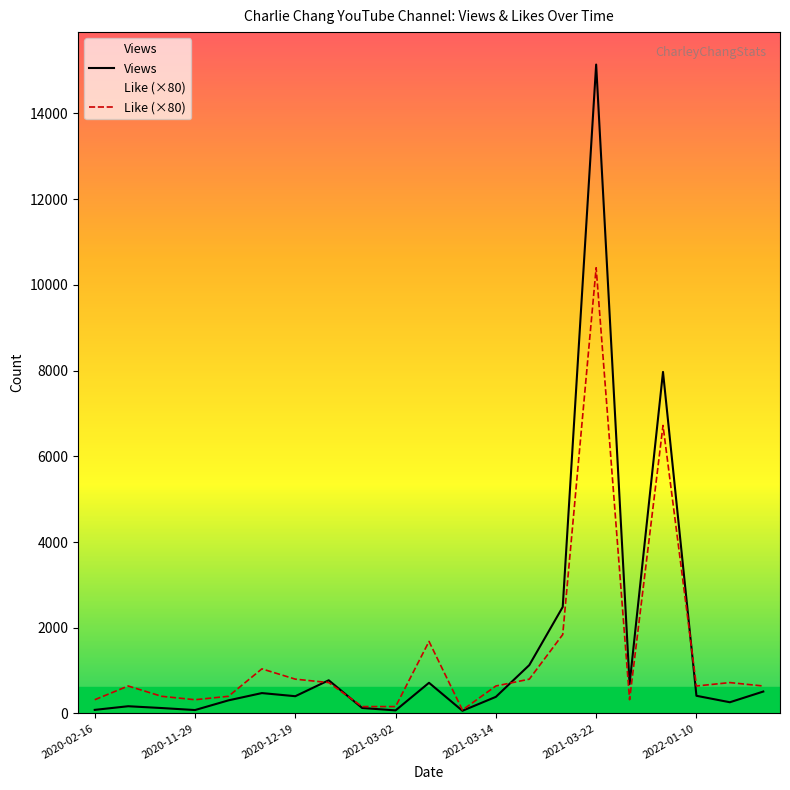

The value of Views at 2021-03-22 is 9122. True or false?

False